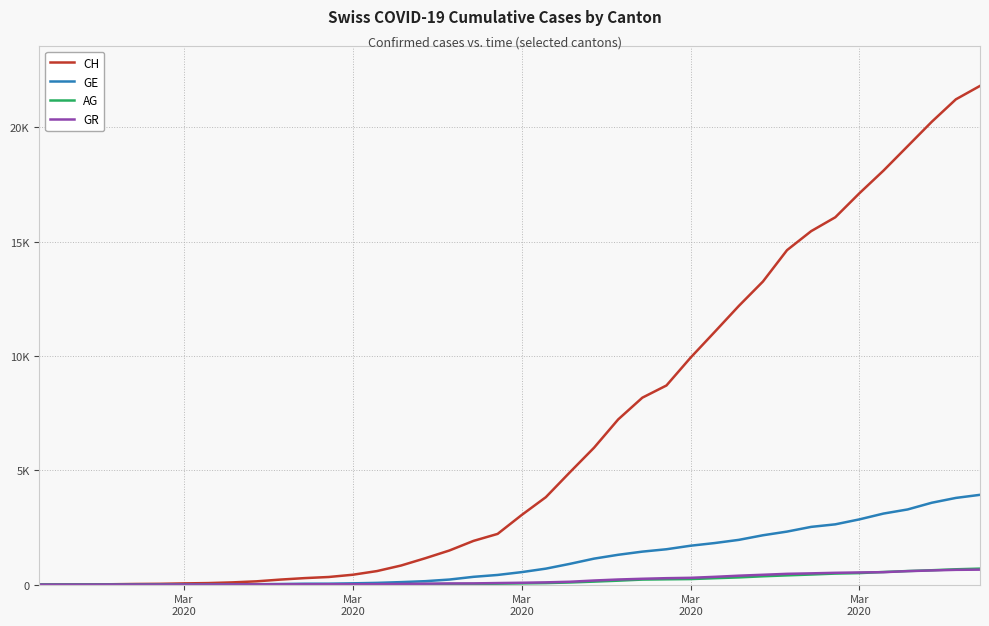

What are all the series names shown in the legend?

CH, GE, AG, GR